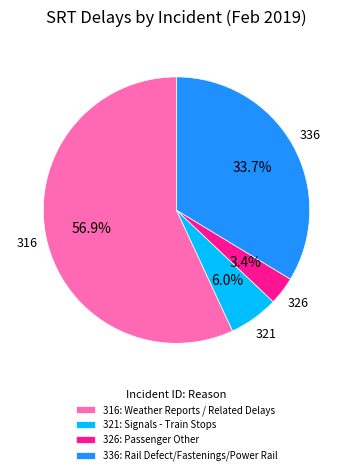

Which has a higher value, 321: Signals - Train Stops or 316: Weather Reports / Related Delays?

316: Weather Reports / Related Delays